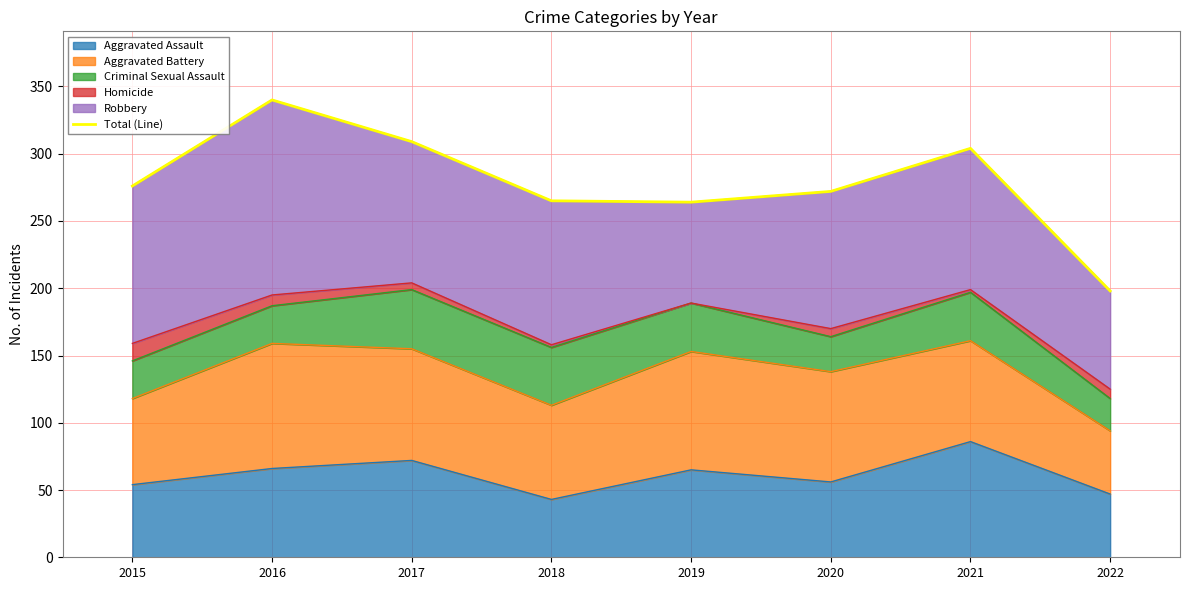

Reading right to left, transcribe all the data shown in this chart.

198	304	272	264	265	309	340	276